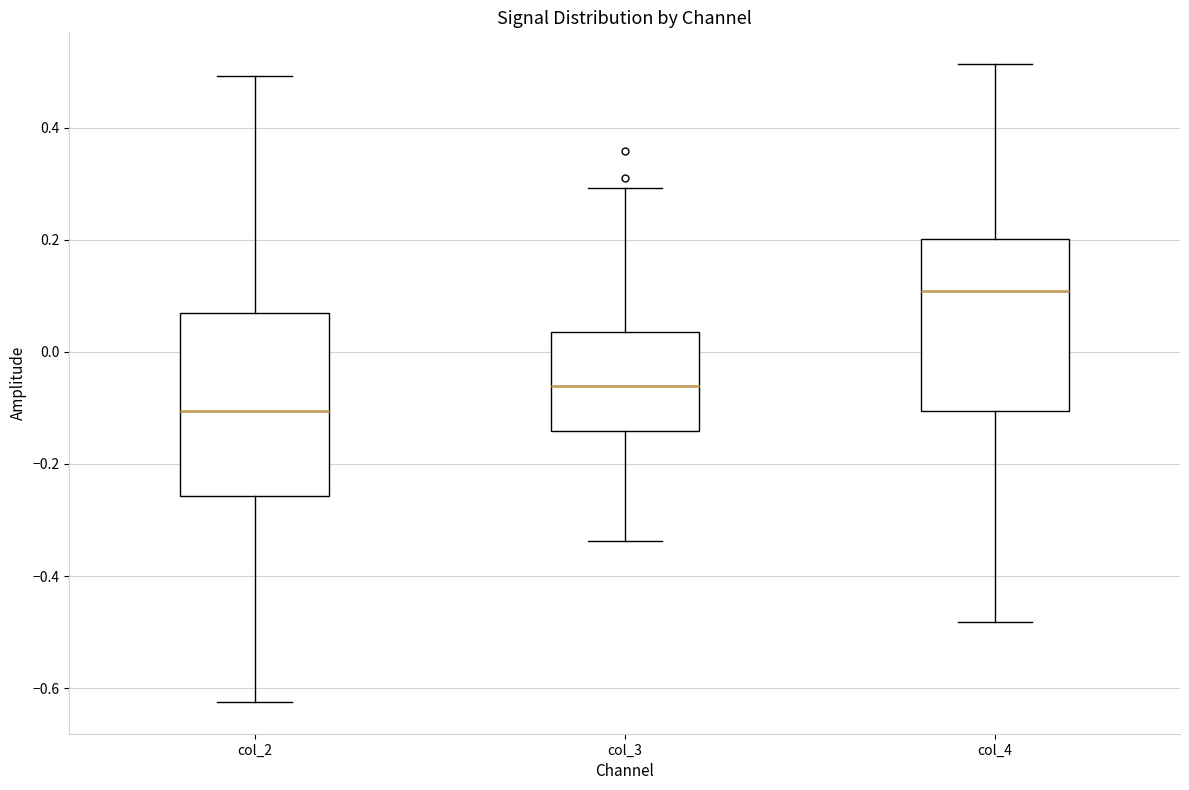

Which box has the lowest median line?

col_2